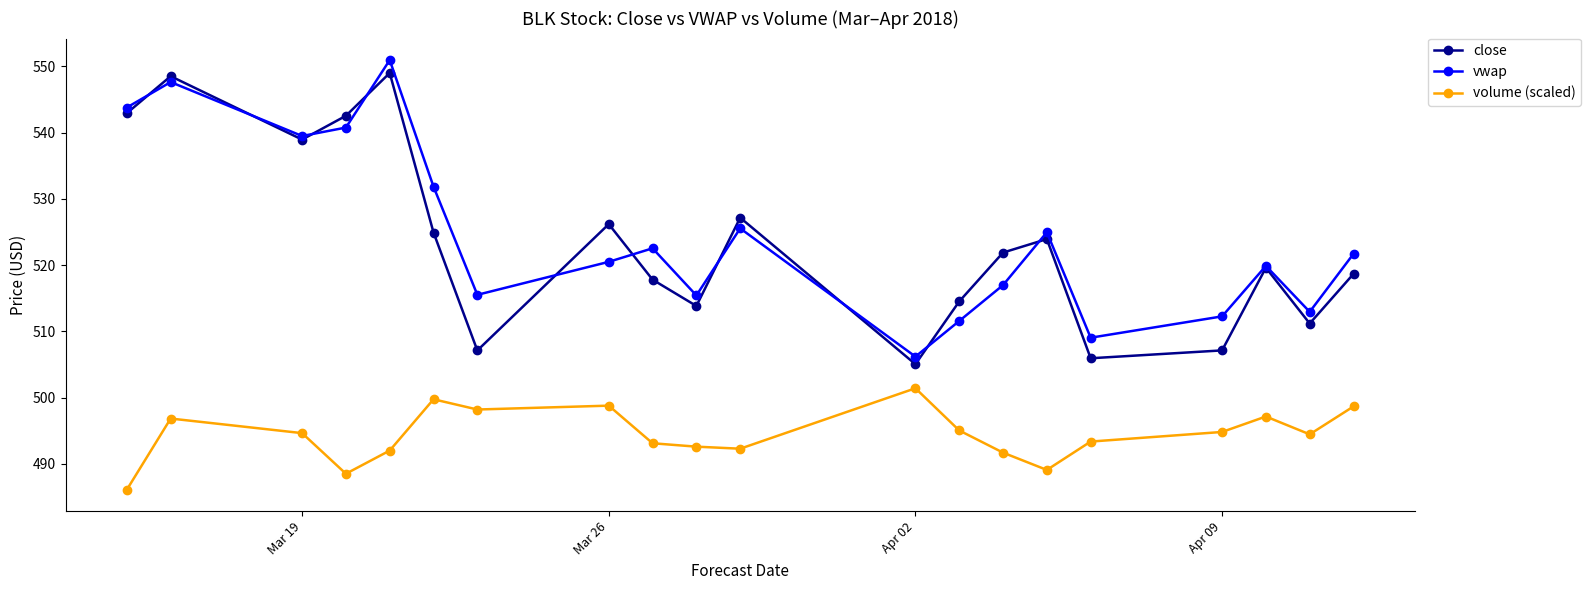

How many values in the volume (scaled) series are below 494?

9